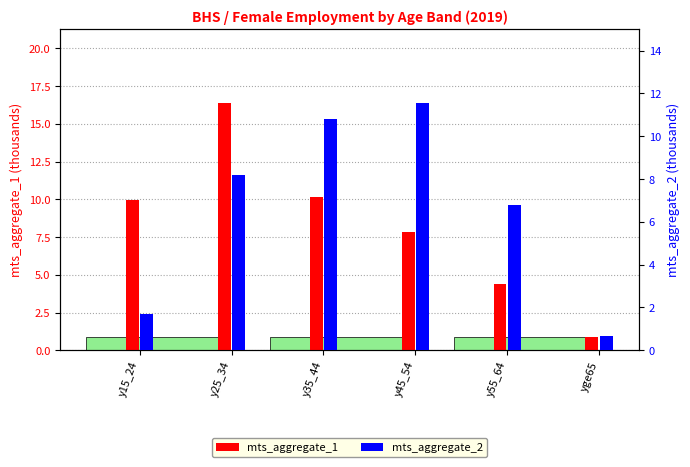

At which label does mts_aggregate_2 reach its peak?

y45_54